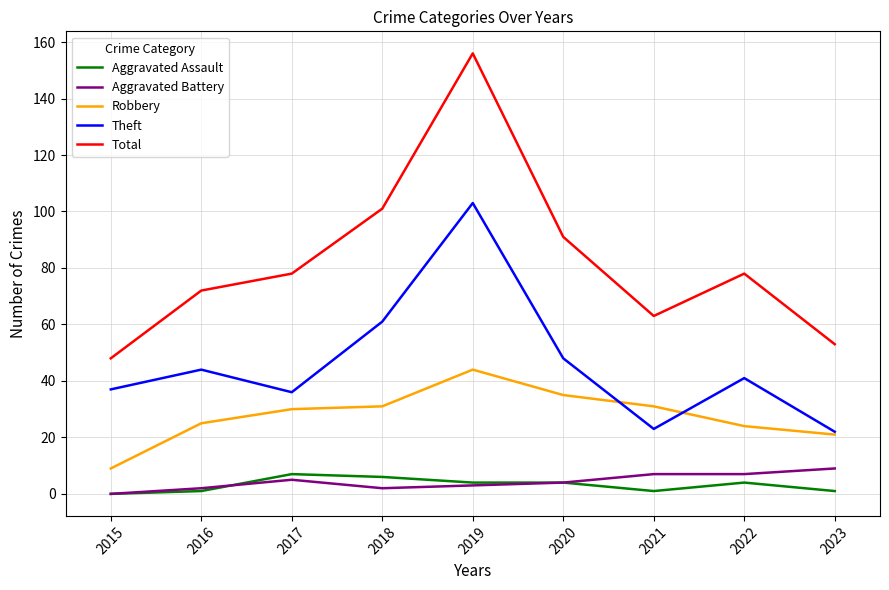

True or false: Robbery has more than 2 points higher than both neighbors.

False